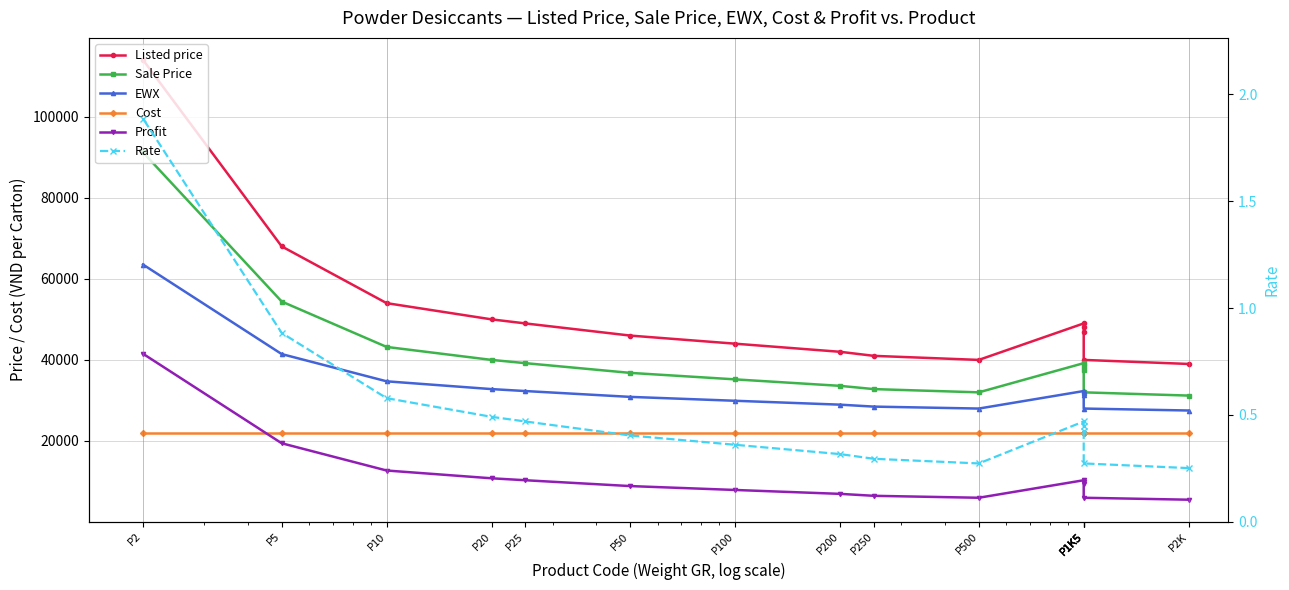

Which series ends up on top after the final intersection of Cost and Profit?

Profit